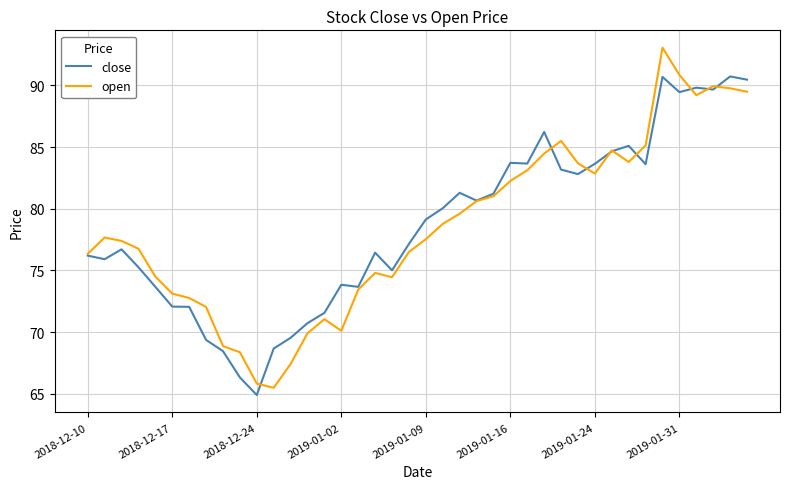

Does the chart display data point markers on the line(s)?

No